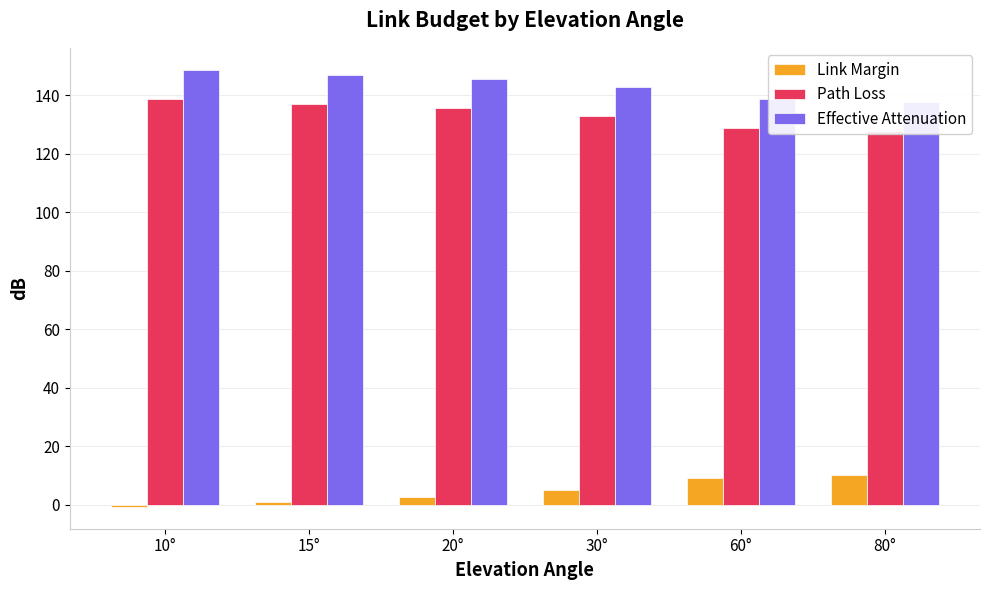

How many values in the Effective Attenuation series exceed 145?

3